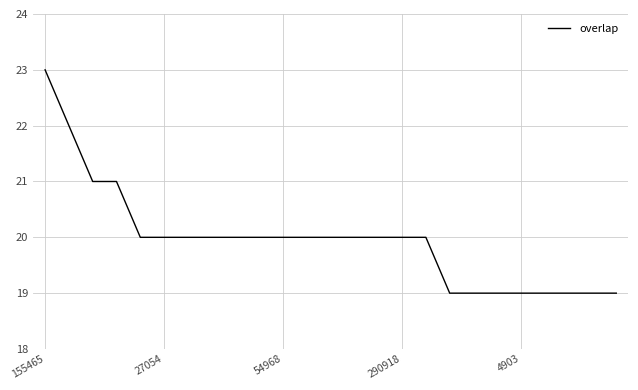

Reading right to left, transcribe all the data shown in this chart.

19	19	19	19	19	19	19	19	20	20	20	20	20	20	20	20	20	20	20	20	20	21	21	22	23